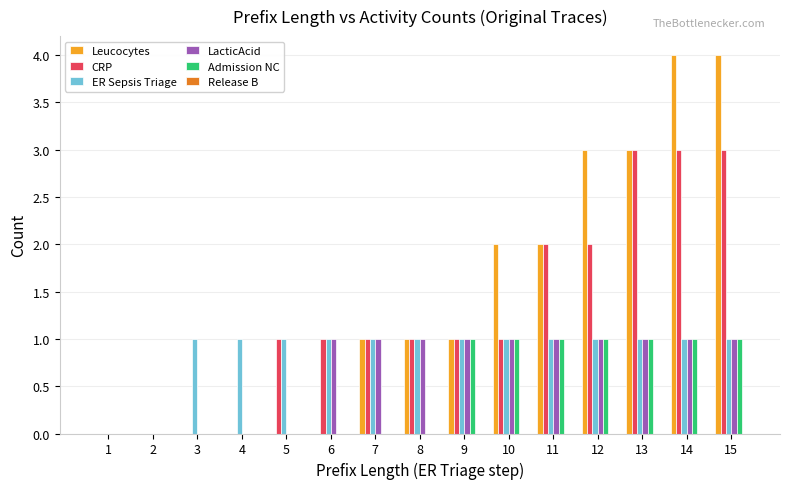

The value of ER Sepsis Triage at 13 is 2. True or false?

False